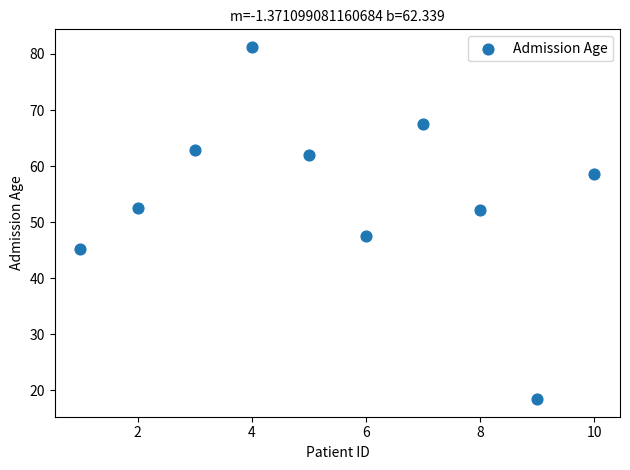

What is the range of Y values (max minus min)?

62.8